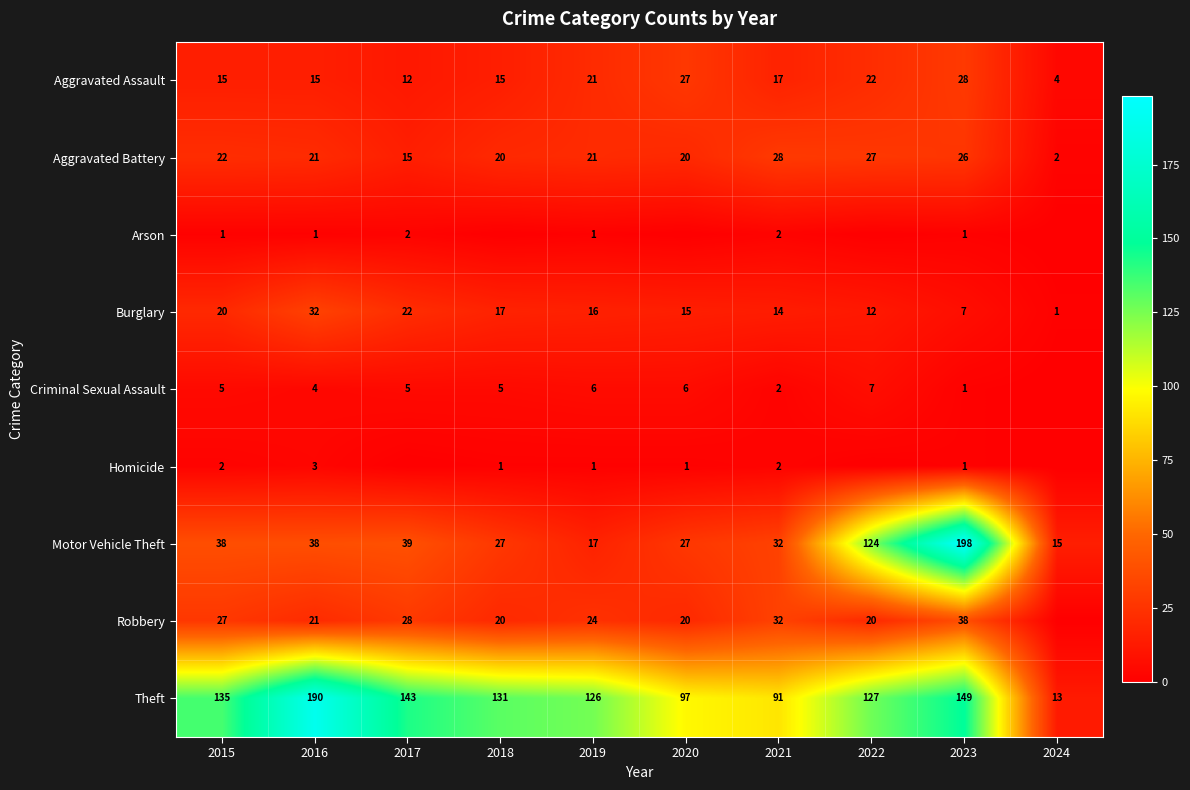

Is it true that Aggravated Battery equals 9 at 2020?

False